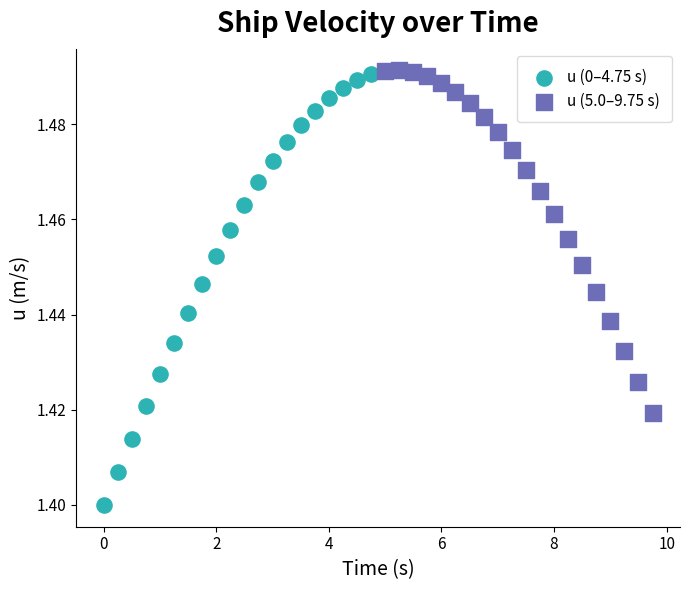

Which series contains the lowest Y value?

u (0–4.75 s)